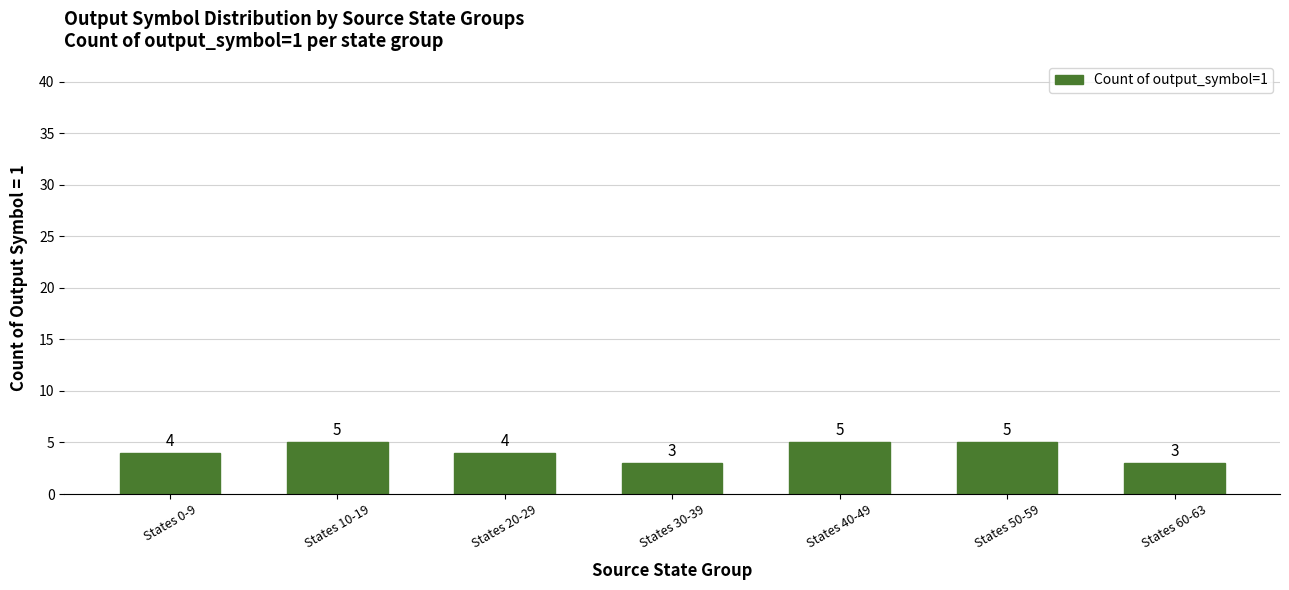

How many values are between 3 and 5?

7